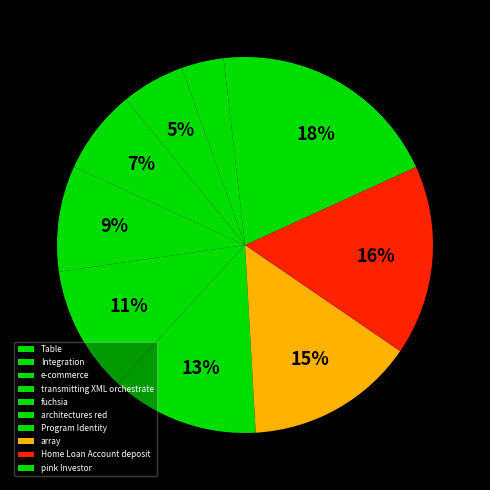

To the nearest percent, what percentage of the pie is fuchsia?

9%